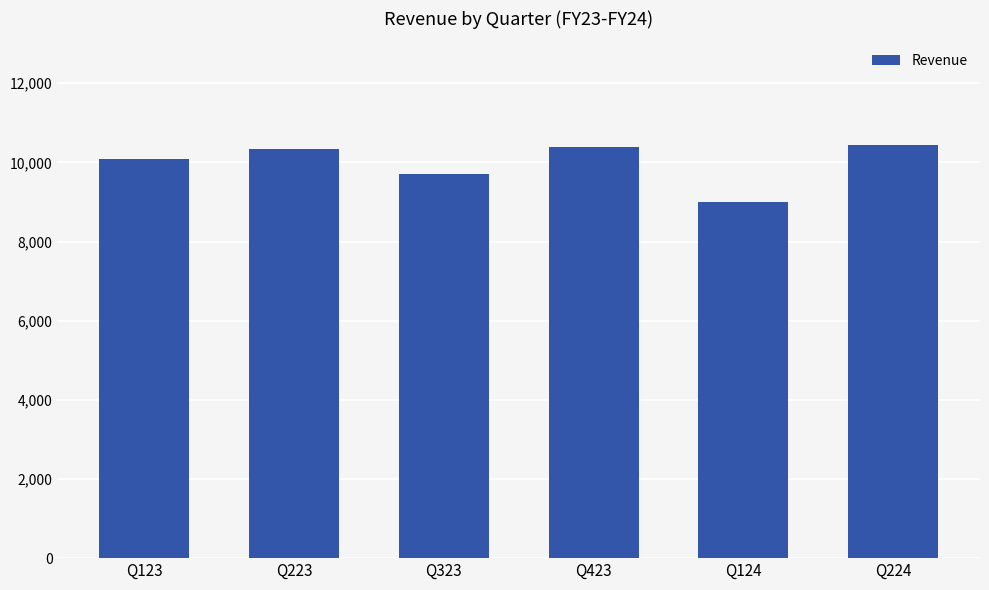

What is the sum of all values?

59987